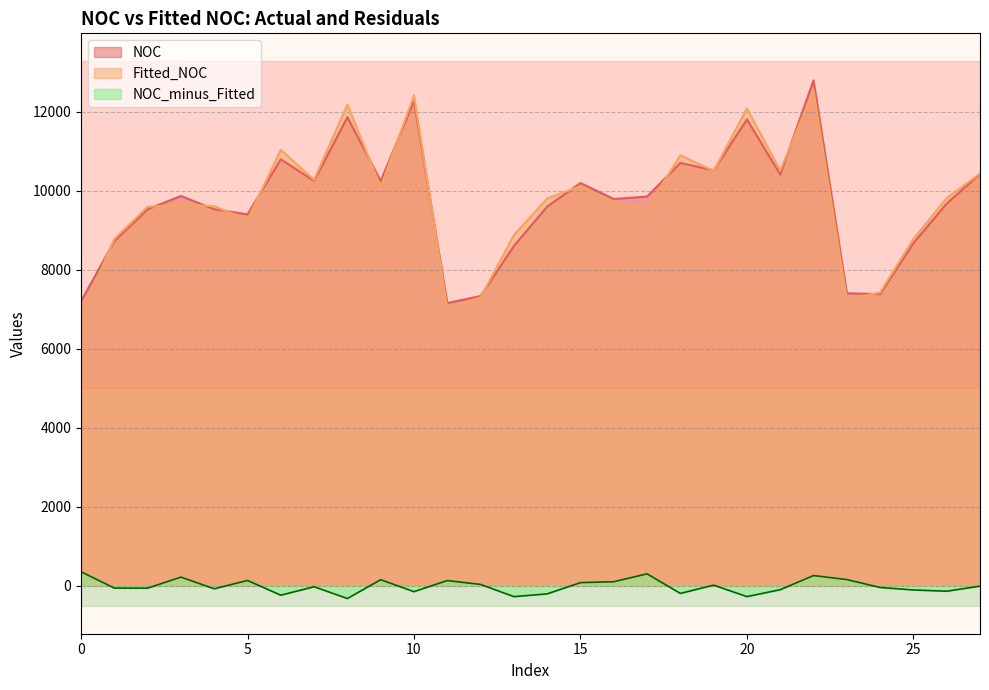

How many distinct data groups are displayed?

3